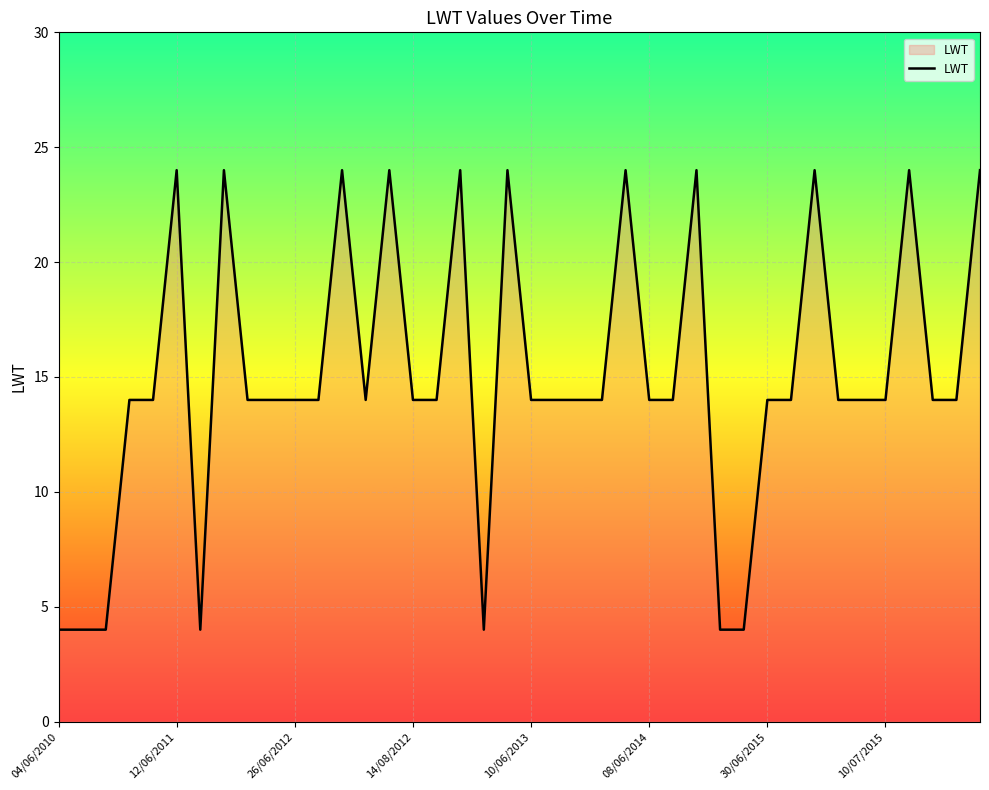

What is the difference between the maximum and minimum values?

20